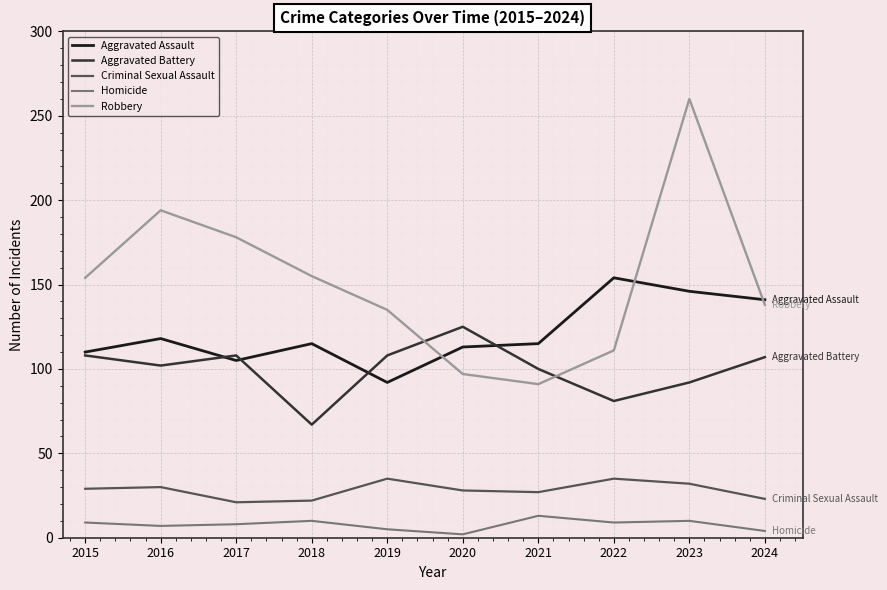

Rank the series by their maximum value, from highest to lowest.

Robbery, Aggravated Assault, Aggravated Battery, Criminal Sexual Assault, Homicide